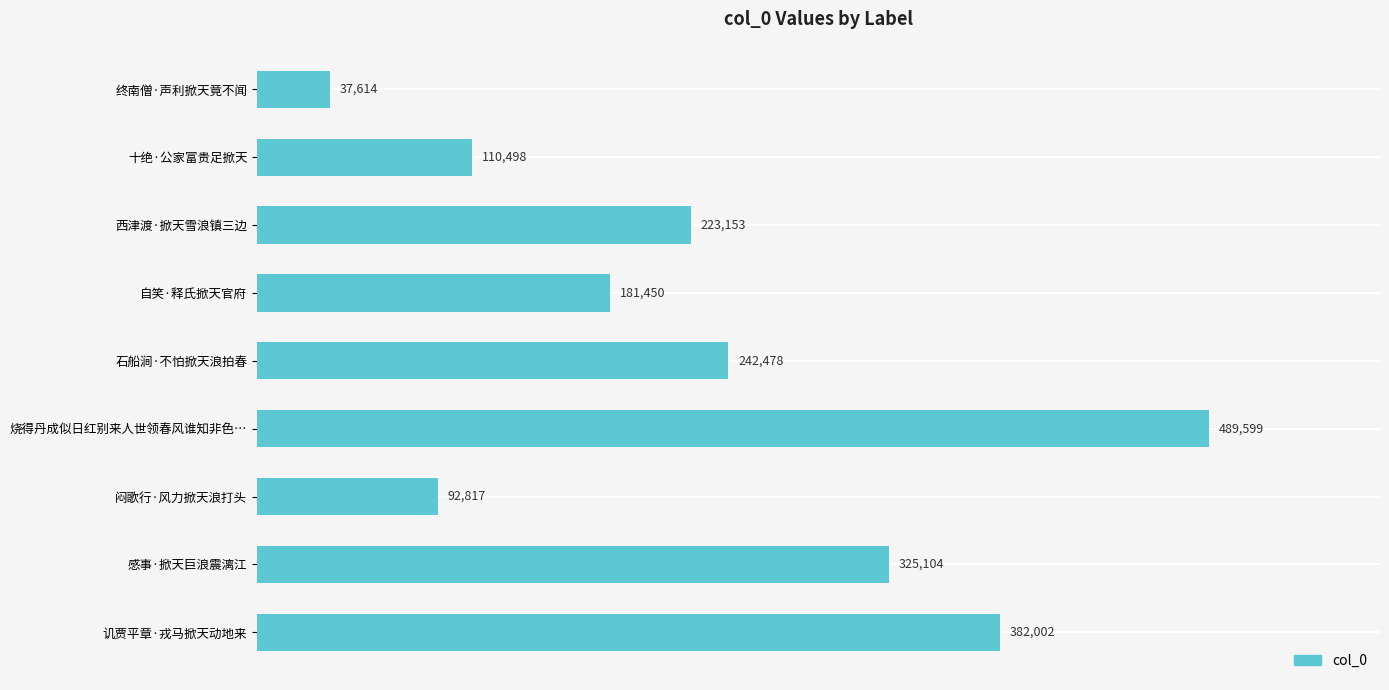

Approximately how many times larger is the value at 石船涧·不怕掀天浪拍春 compared to 闷歌行·风力掀天浪打头?

2.6